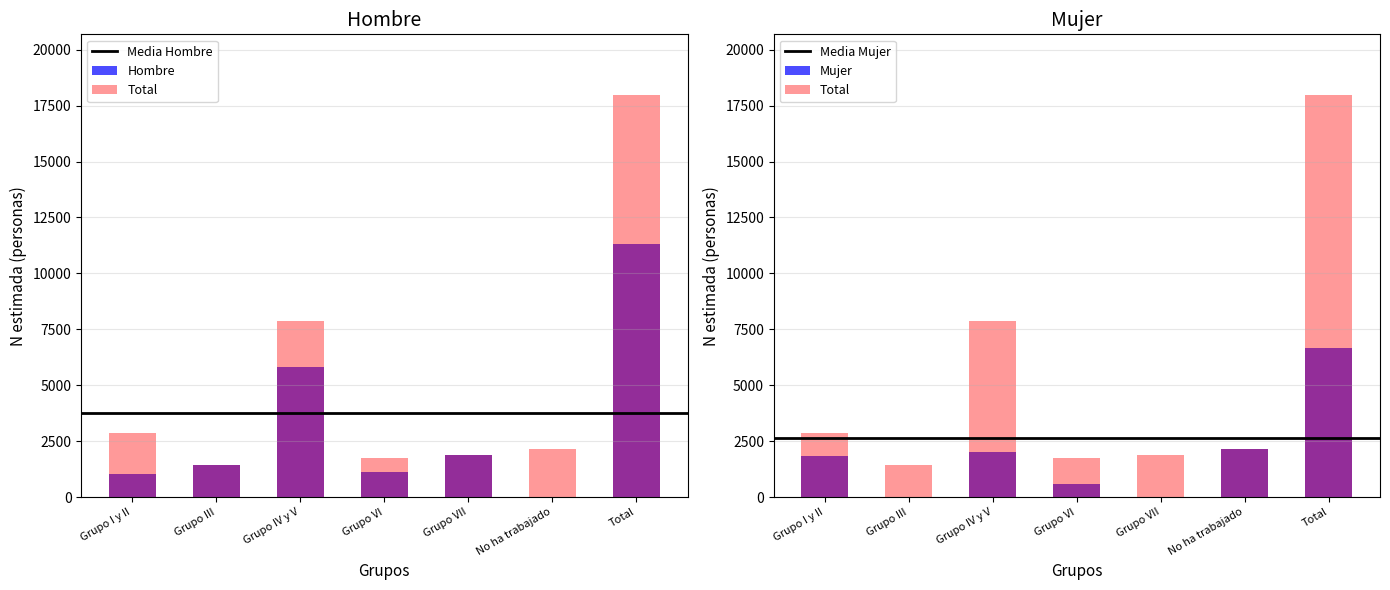

What is the minimum value for Media Hombre?

3770.7